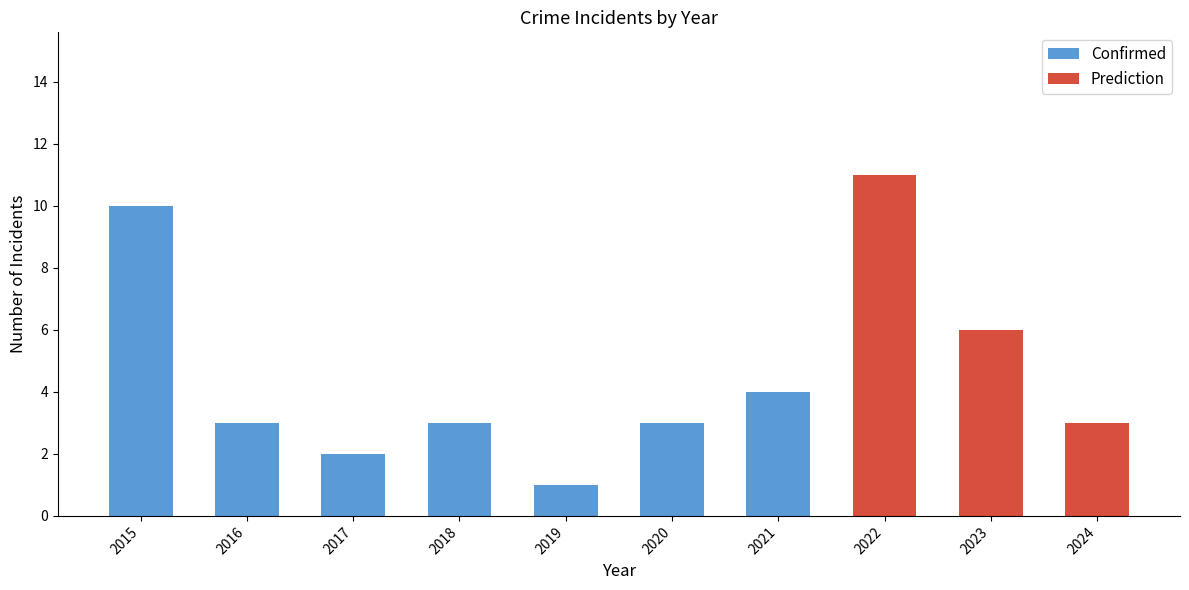

Which category has the lowest value in the Confirmed series?

2019